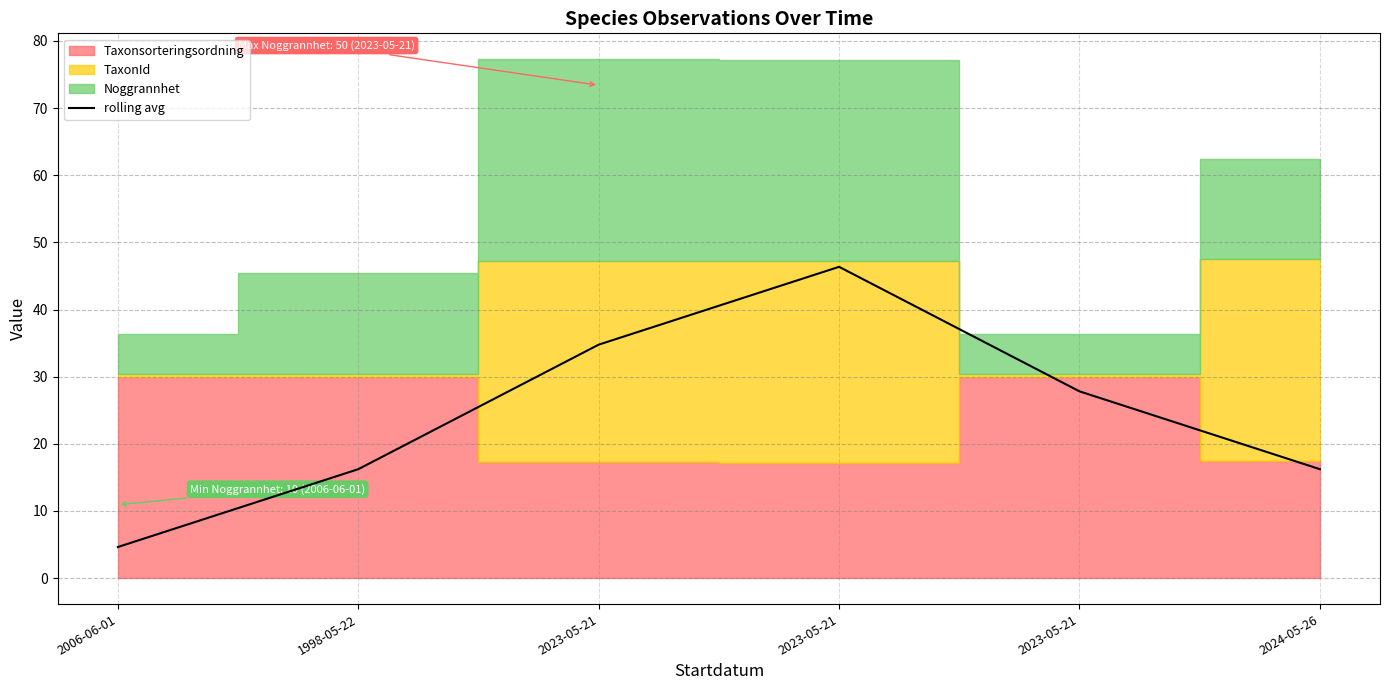

How many categories are shown in the chart?

6